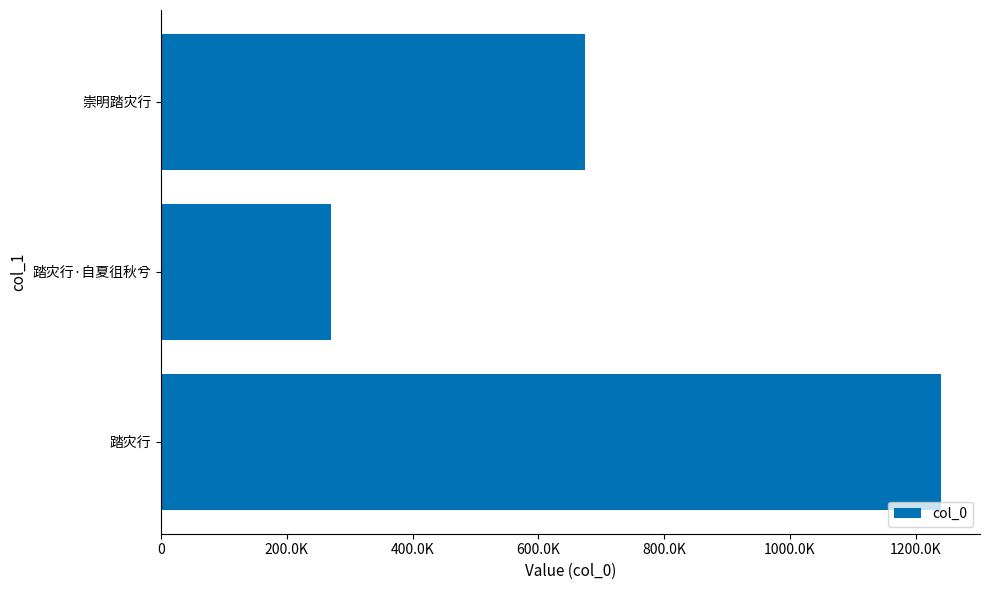

The chart shows a value of 439806 at 0. True or false?

False